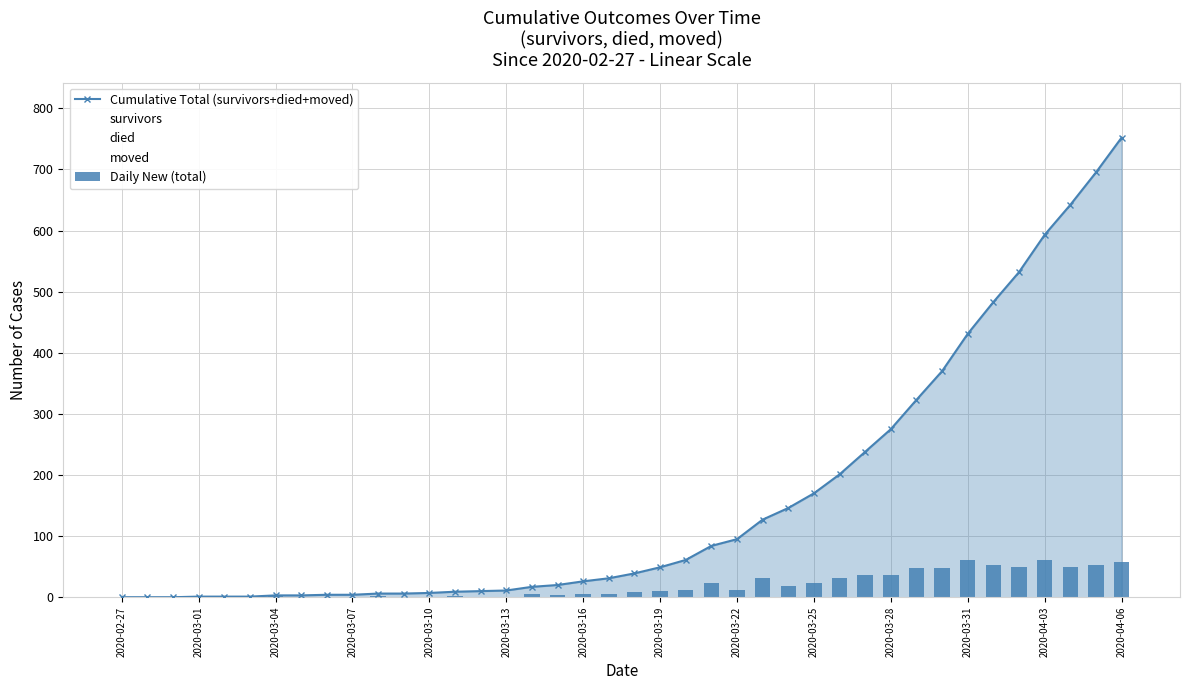

How many values in the Daily New (total) series exceed 8?

19